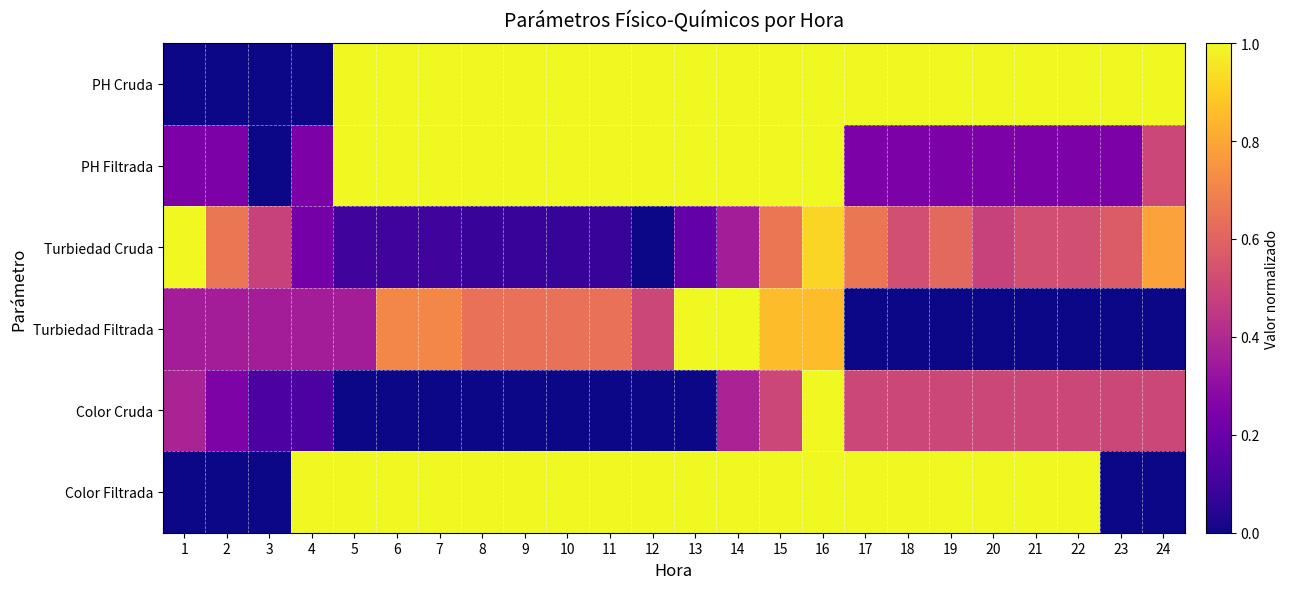

Between 17 and 8, which is larger?

17